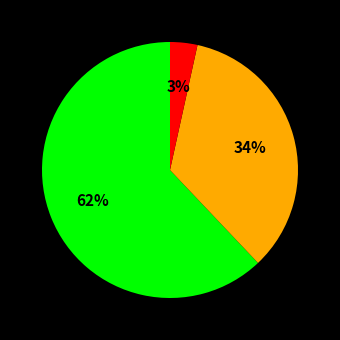

To the nearest percent, what is the average slice percentage?

33%